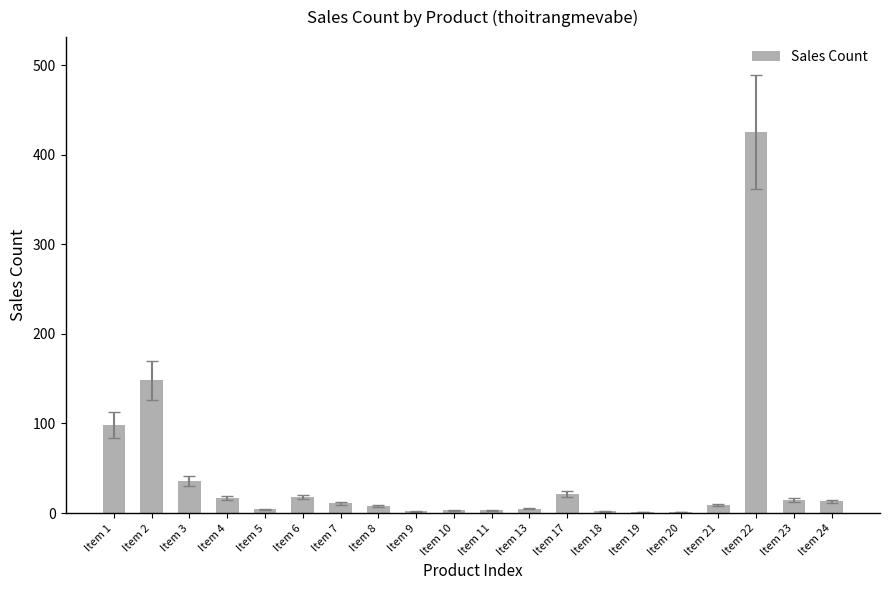

The chart shows a value of 13 at Item 24. True or false?

True